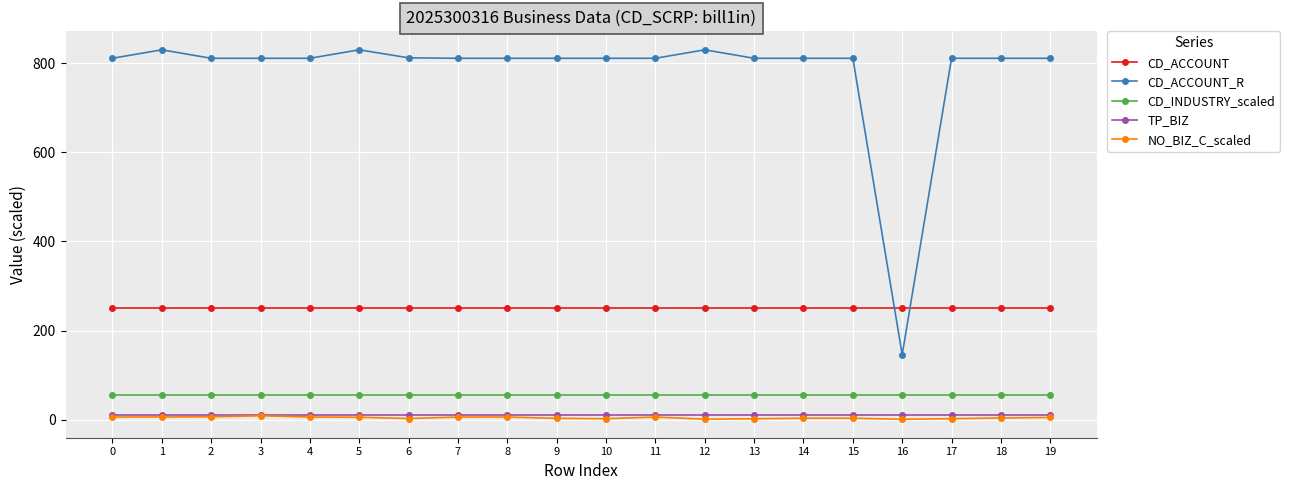

How many lines are shown in the chart?

5